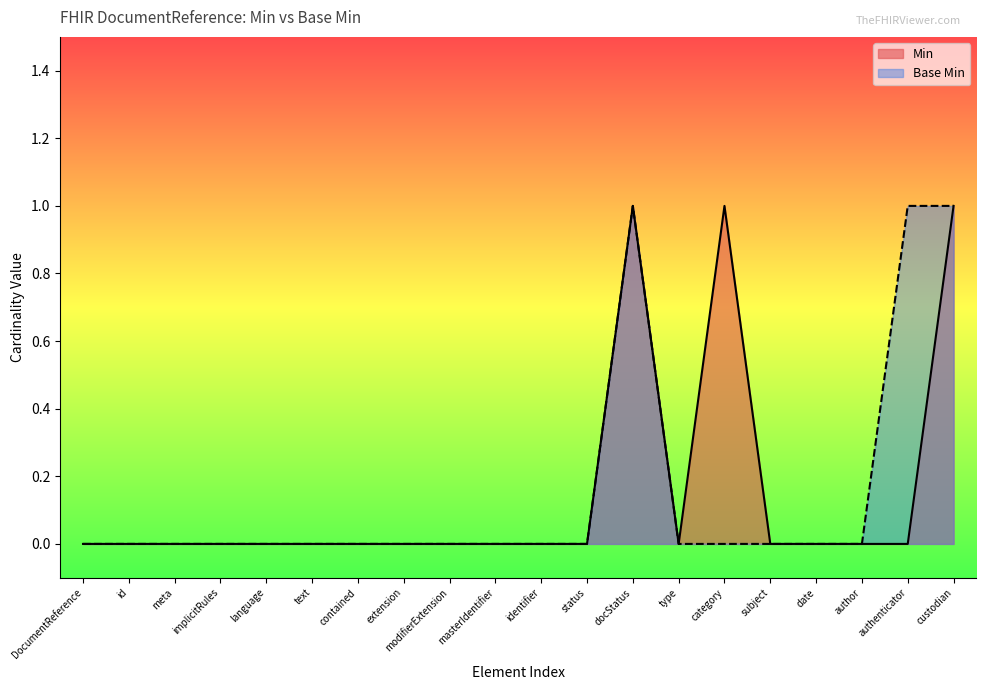

At how many categories does at least one series exceed 0?

4